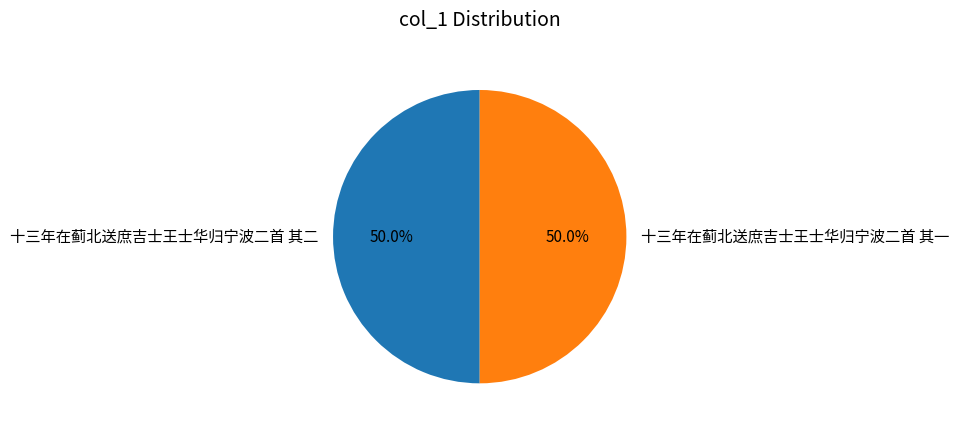

To the nearest percent, what is the average slice percentage?

50%